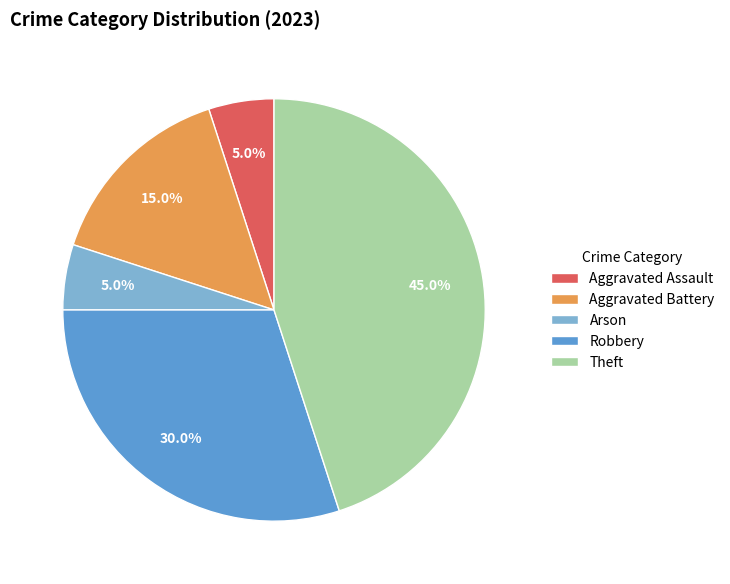

How much of the chart is everything except Aggravated Battery?

85.0%